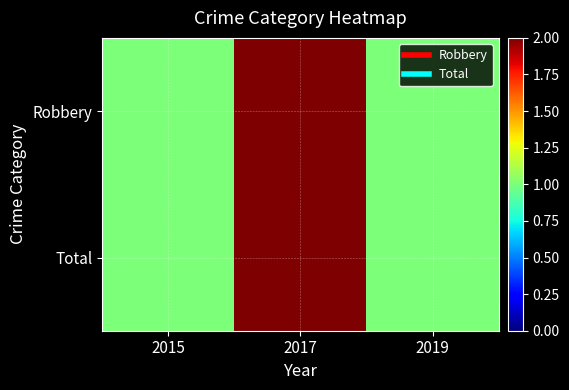

What is the smallest value displayed?

1